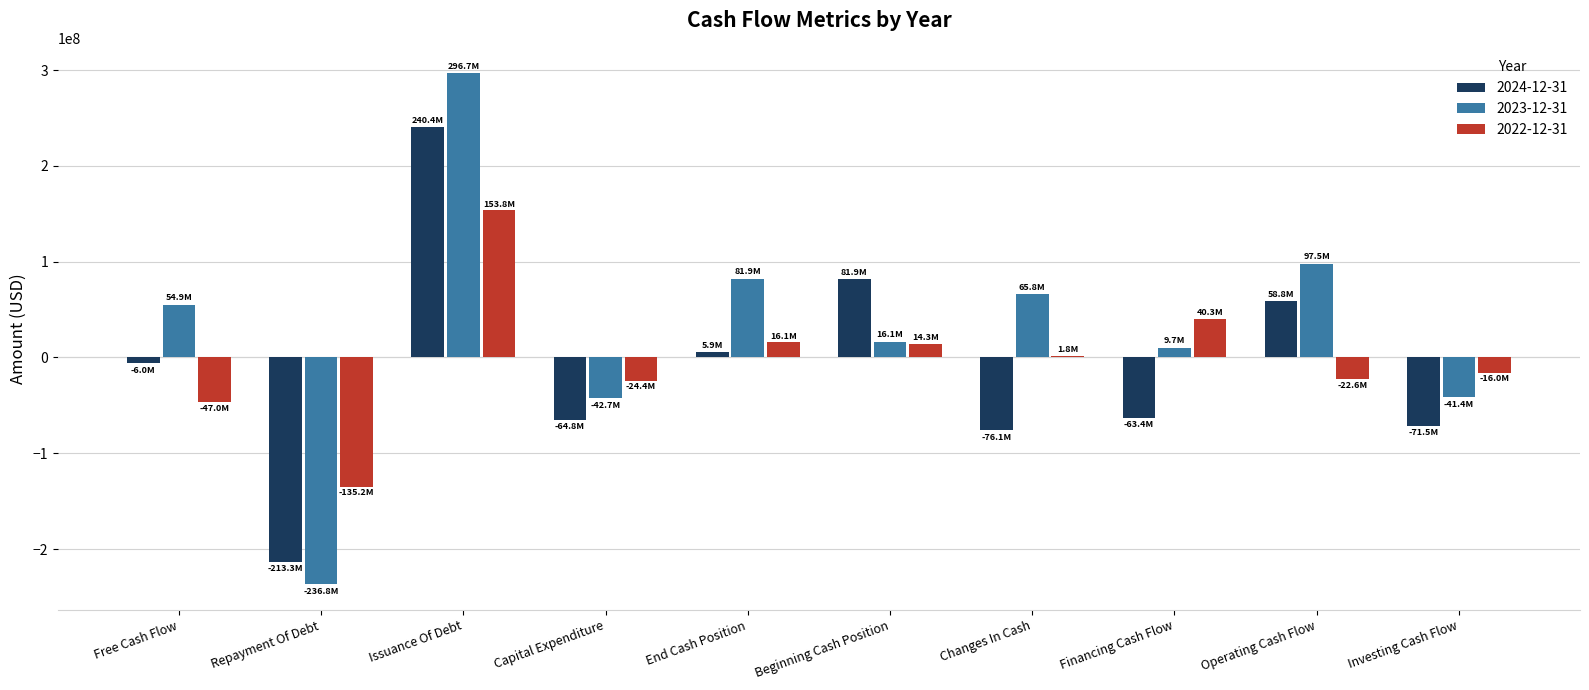

Rank the series at Issuance Of Debt from highest to lowest value.

2023-12-31, 2024-12-31, 2022-12-31